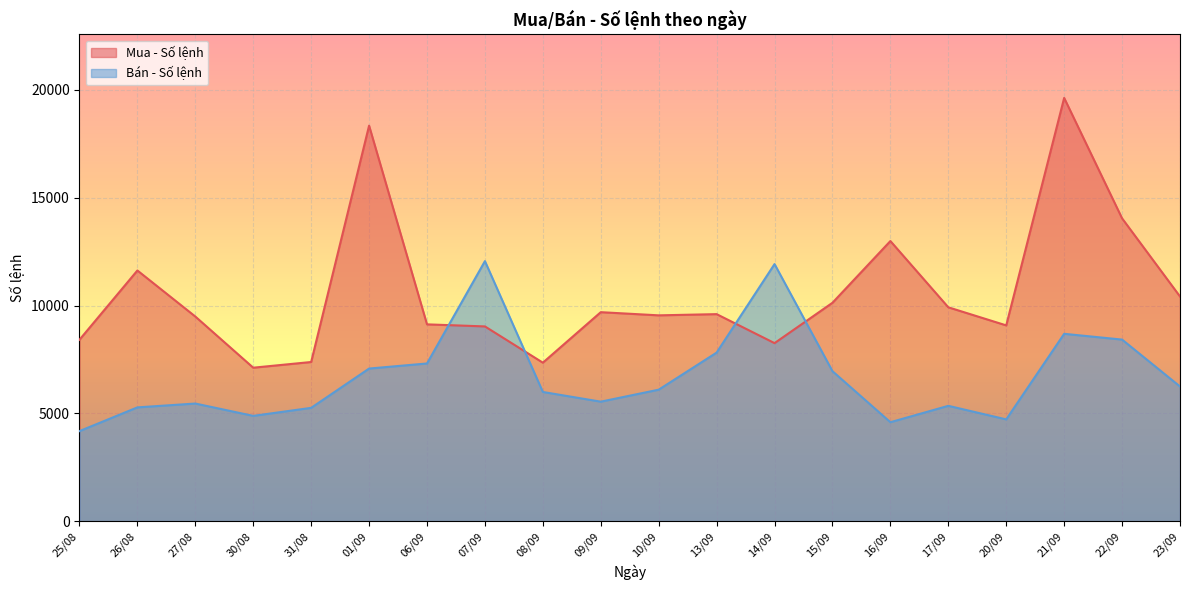

What is the label of the 9th point from the left?

08/09